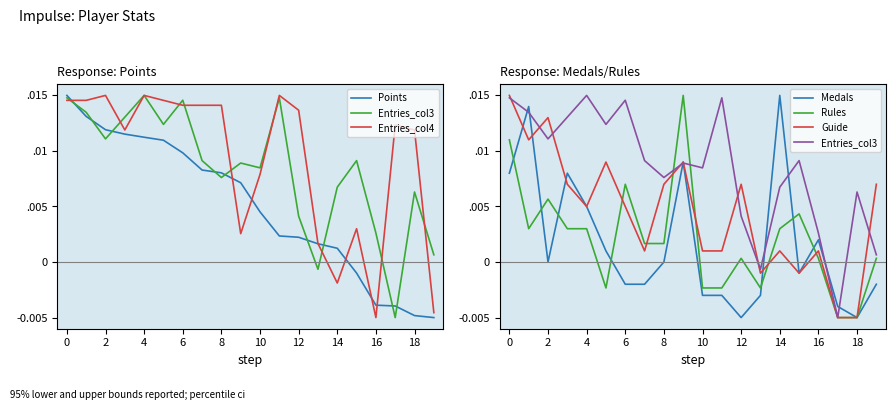

How many intersections are there between Points and Rules?

5